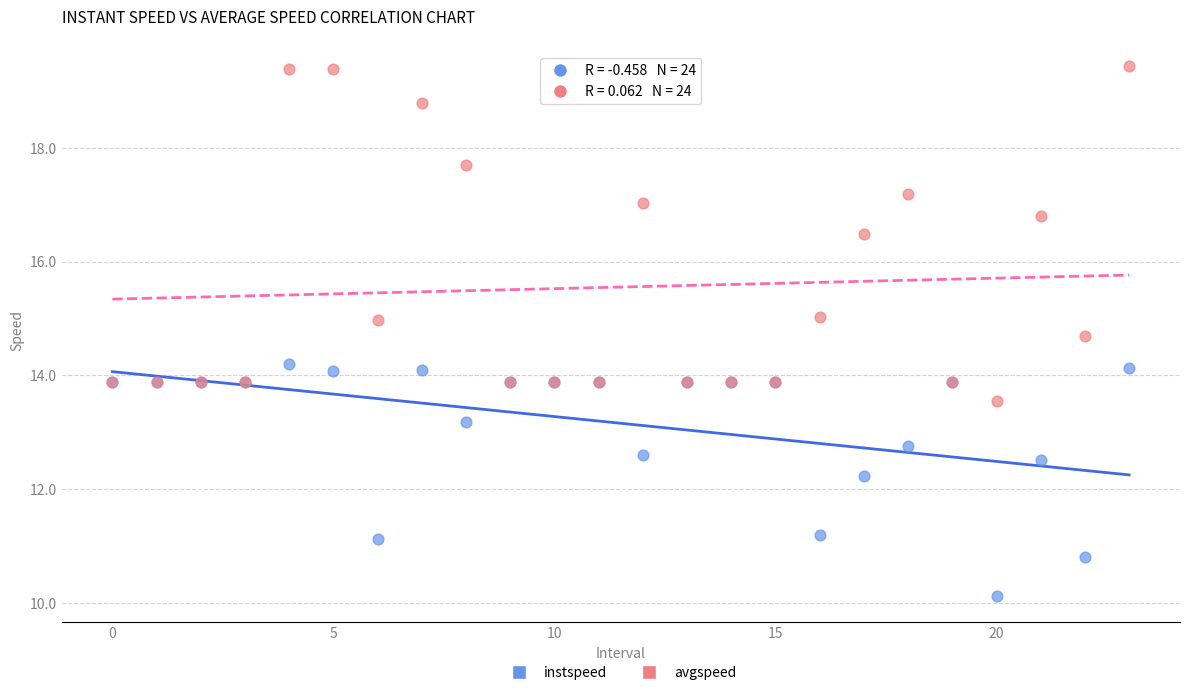

In the instspeed series, what Y value is closest to 12?

12.2